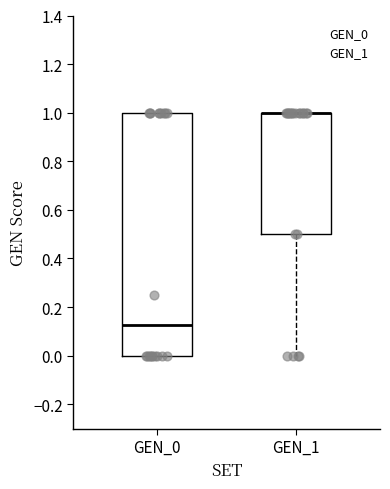

Reading left to right, read every box against the y-axis: the position of its median line, the range the box covers, and the ends of its whiskers. The values are not printed on the chart, so give them approximately, as read against the axis.

GEN_0: median 0.12, box 0.00 to 1.00, whiskers 0.00 to 1.00
GEN_1: median 1.00 (drawn on the box's upper edge), box 0.50 to 1.00, whiskers 0.00 to 1.00